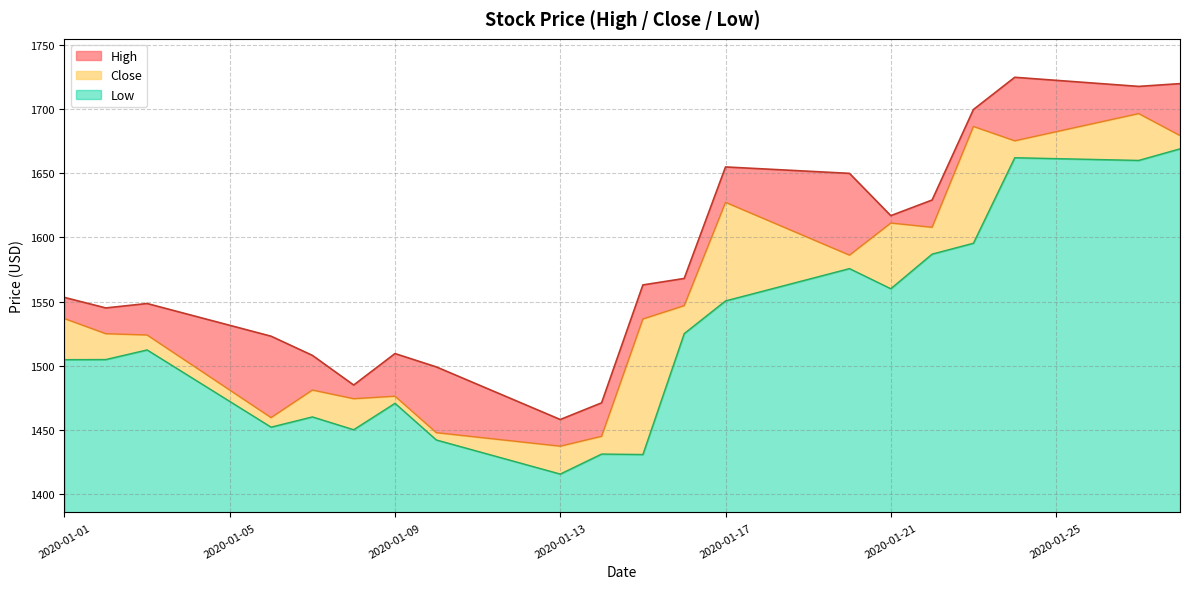

What is the total value across all series at 2020-01-13?

72.5